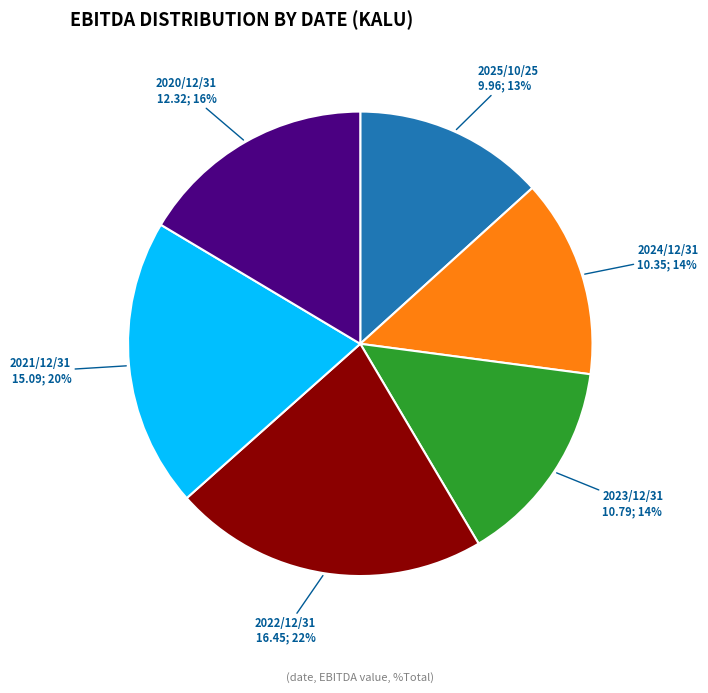

Is the sum of 2020/12/31 and 2025/10/25 greater than half?

No